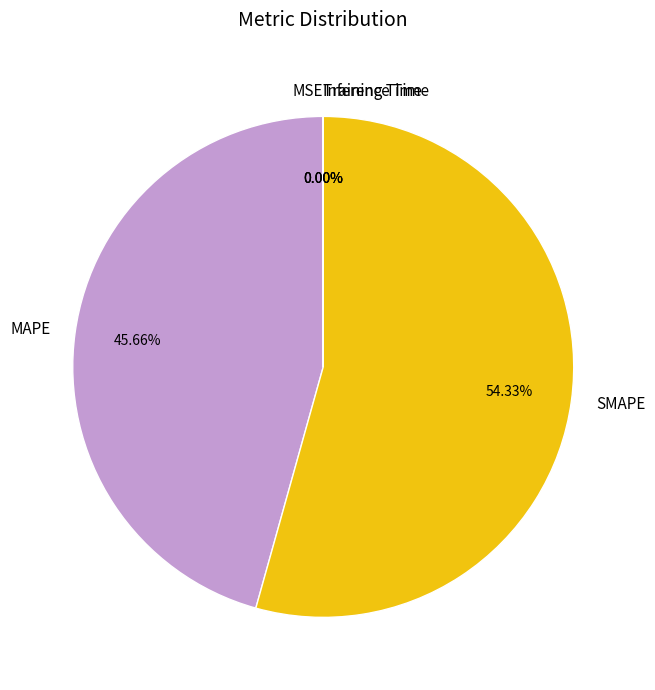

Approximately how many times larger is the value at MAPE compared to SMAPE?

0.8